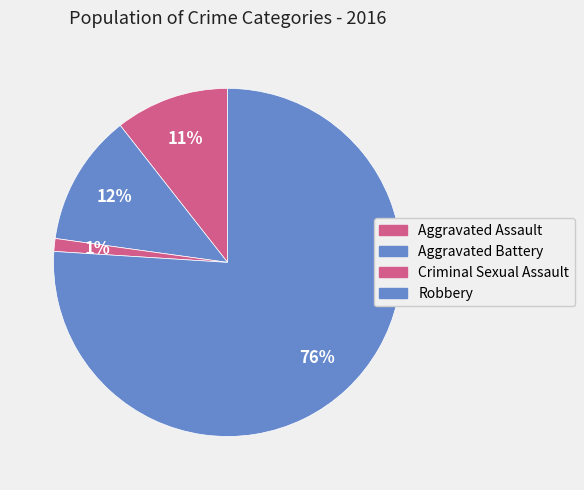

Which slice is the smallest?

Criminal Sexual Assault